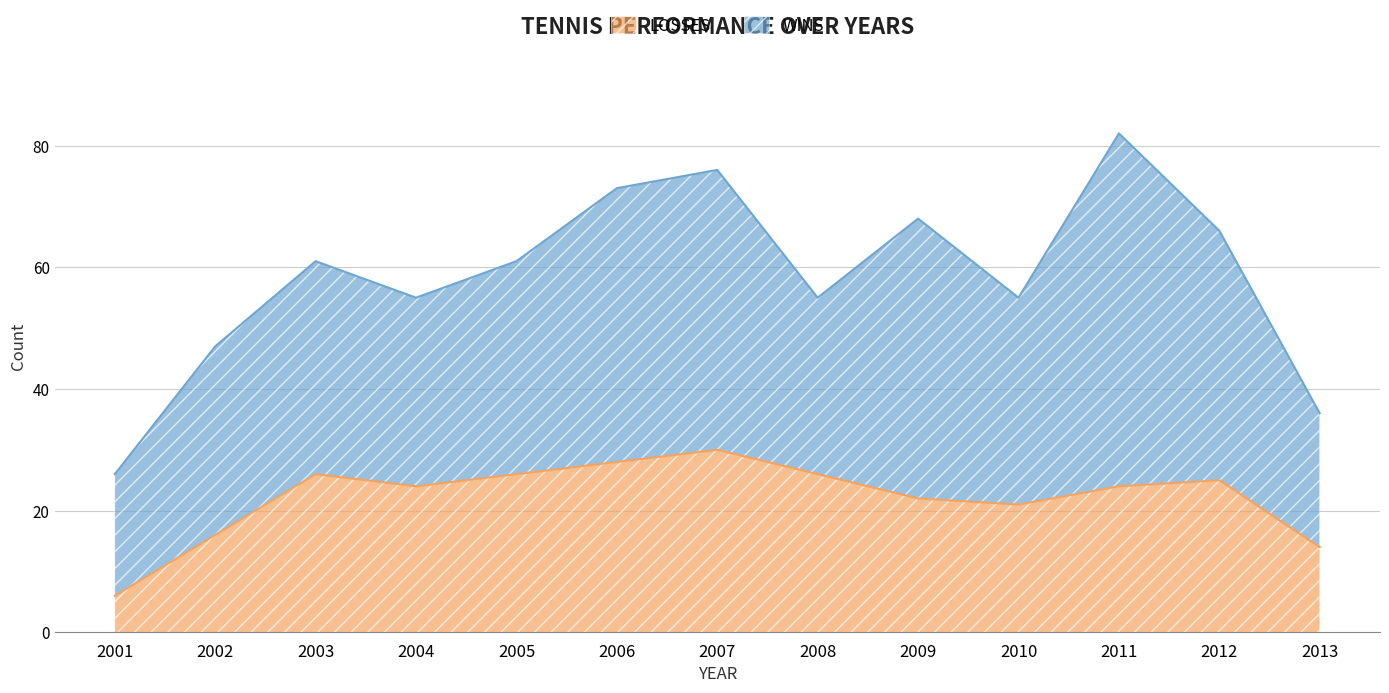

Reading left to right, extract all data points from this chart.

2001=6	2002=16	2003=26	2004=24	2005=26	2006=28	2007=30	2008=26	2009=22	2010=21	2011=24	2012=25	2013=14